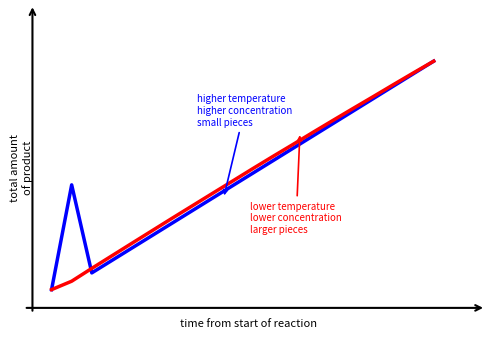

Does the chart have visible grid lines?

No